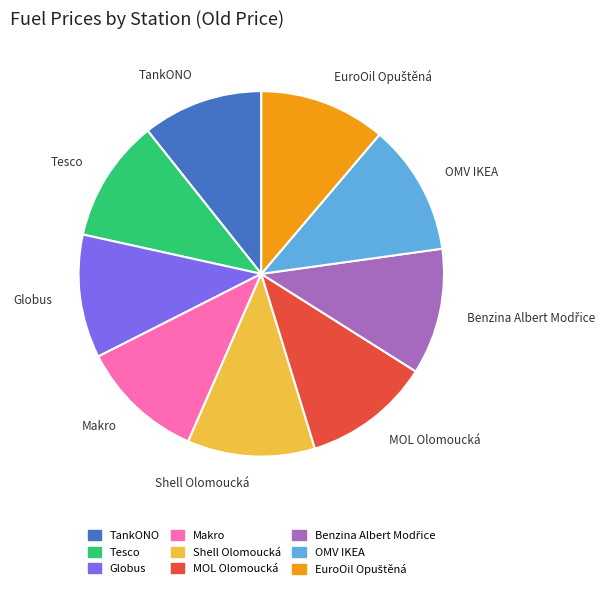

How many segments does this pie chart have?

9